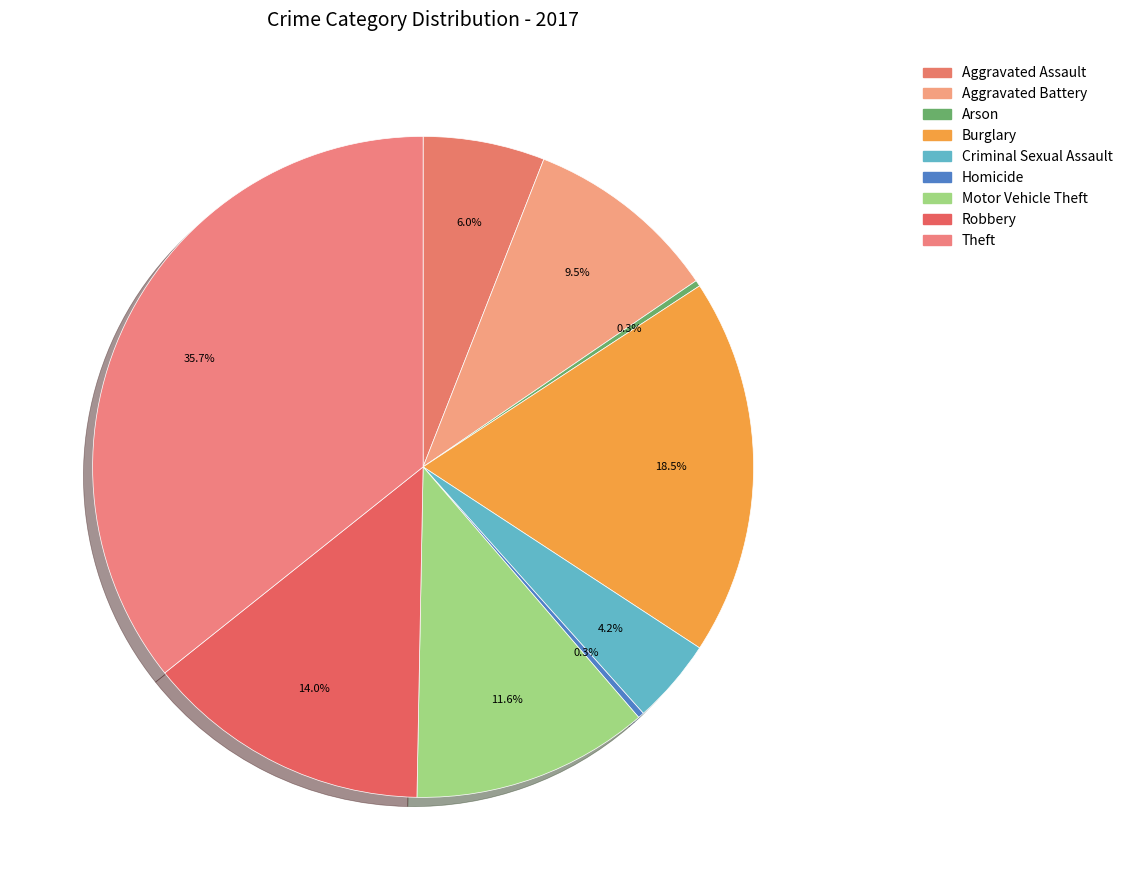

Which slice is the largest?

Theft